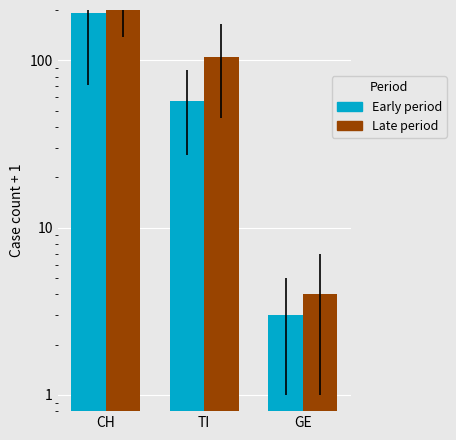

True or false: Early period has a value of 3 at GE.

True